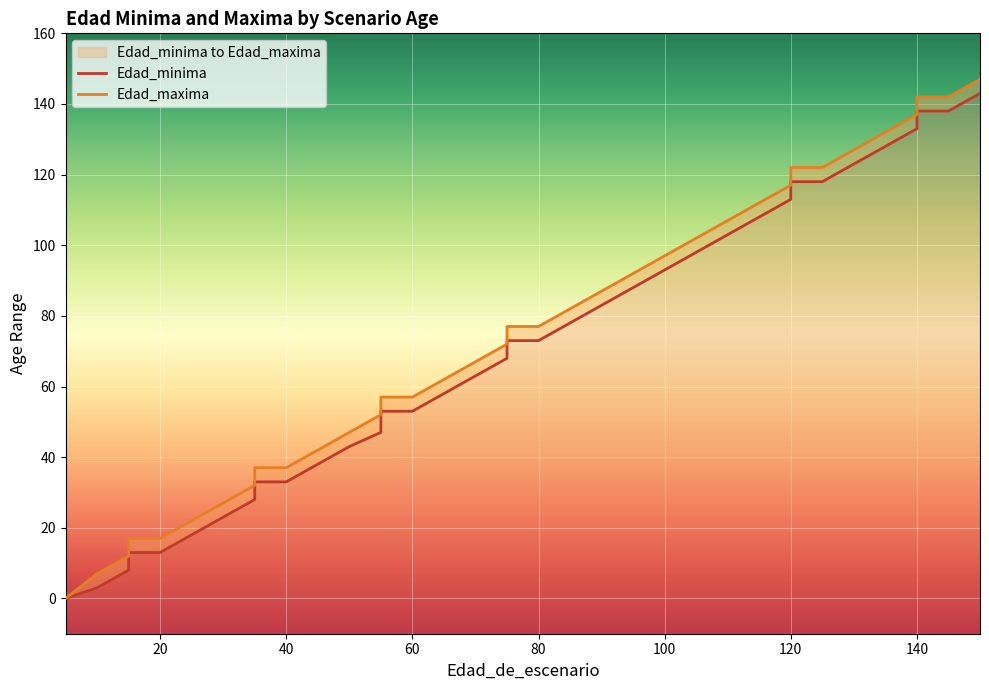

True or false: Edad_minima has a value of 236 at 36.

False